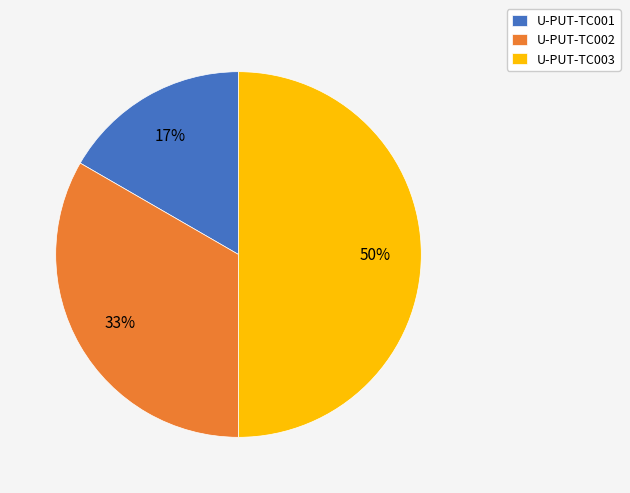

The U-PUT-TC001 slice represents 8% of the pie. True or false?

False